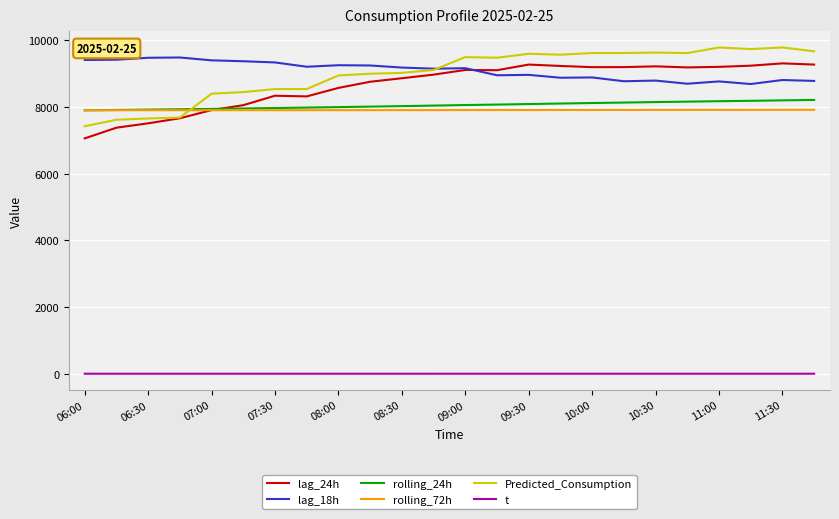

Count the number of categories in the chart.

24